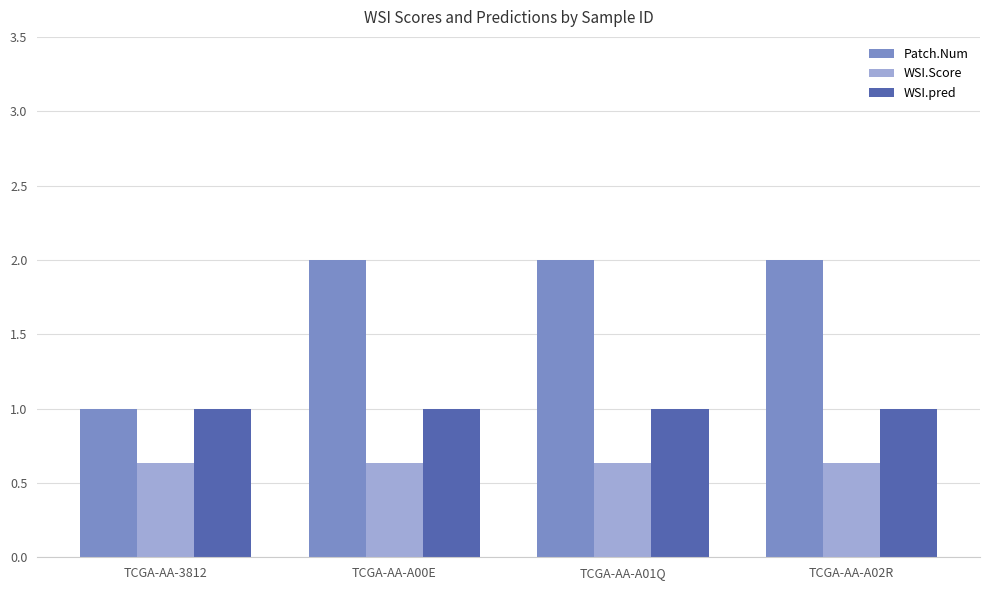

Reading right to left, transcribe all the data shown in this chart.

Patch.Num: 2.0	2.0	2.0	1.0
WSI.Score: 0.6	0.6	0.6	0.6
WSI.pred: 1.0	1.0	1.0	1.0